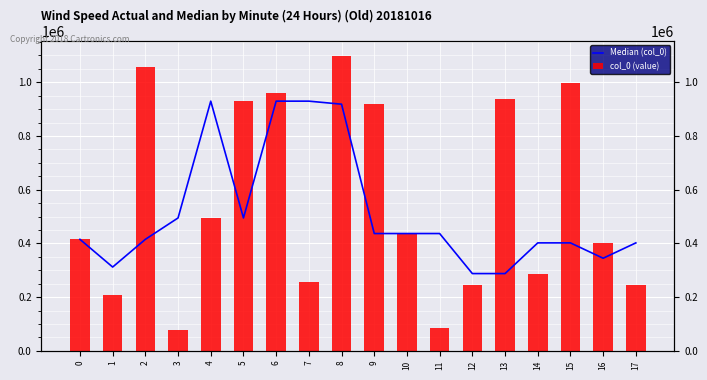

What is the value of the col_0 (value) bar at the 10th from the left?

918324.0